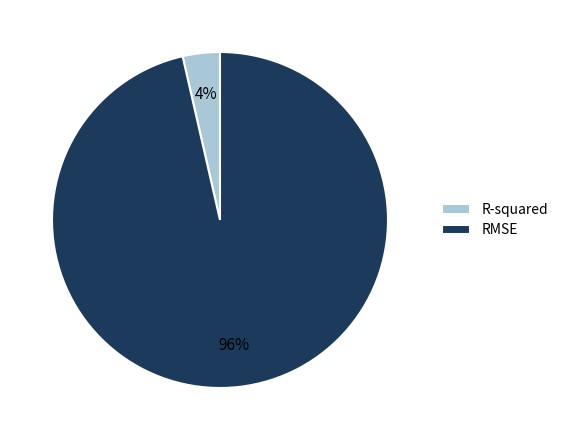

The R-squared slice represents 4% of the pie. True or false?

True